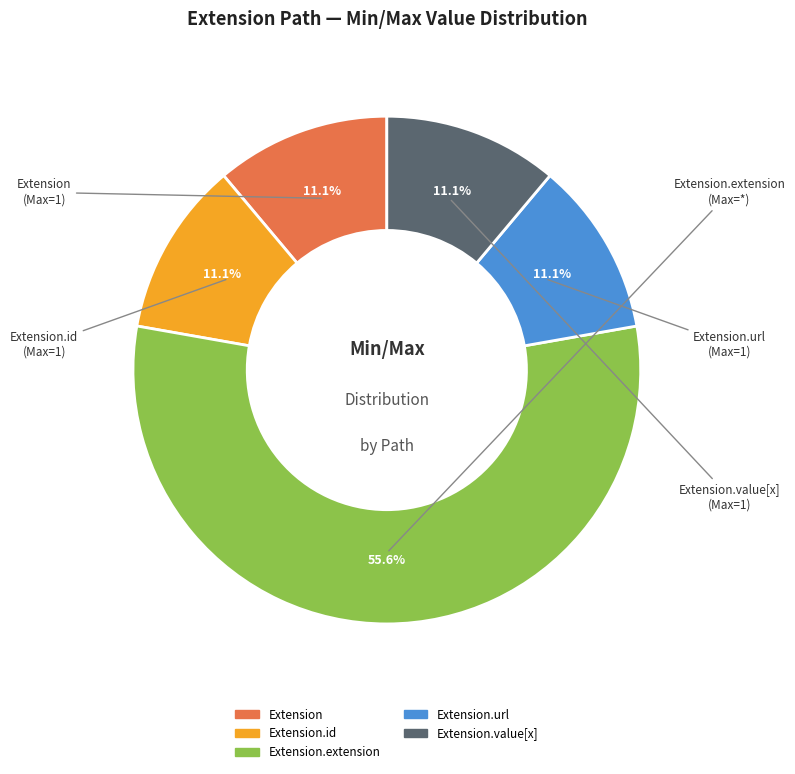

Does any single category account for the majority?

Yes